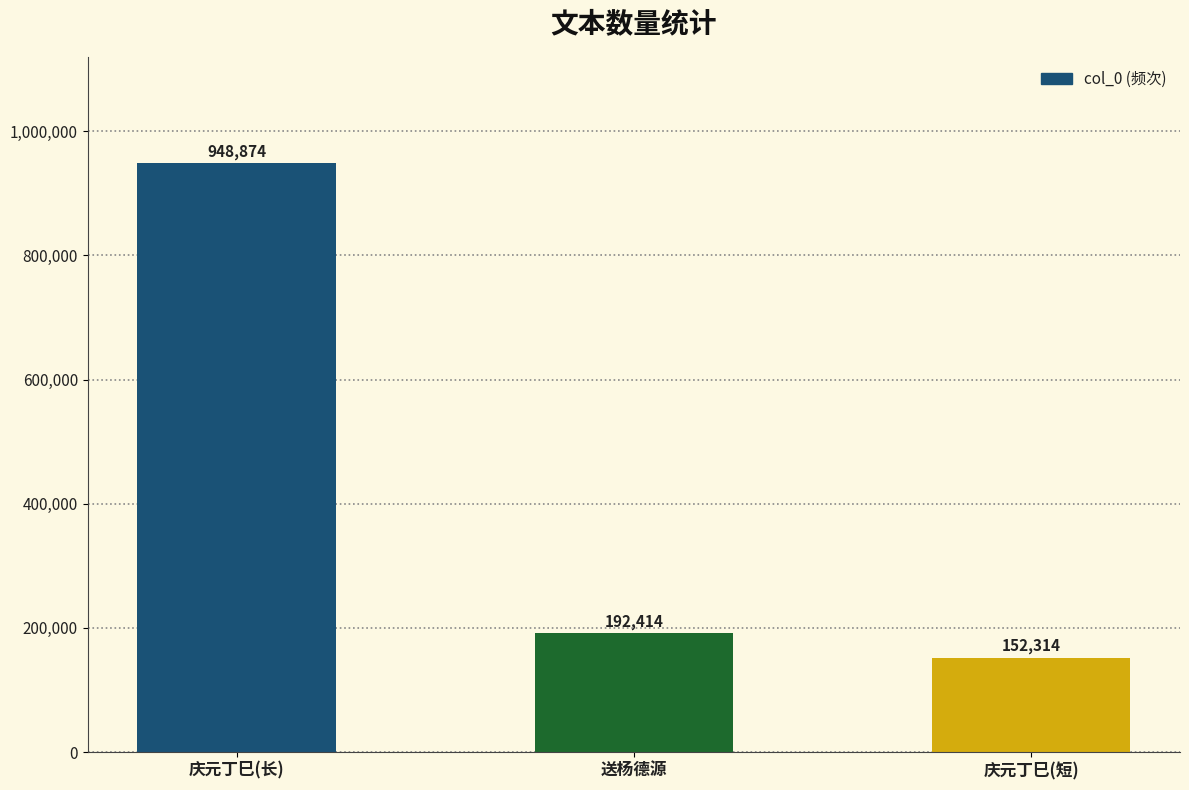

Does the chart contain any negative values?

No